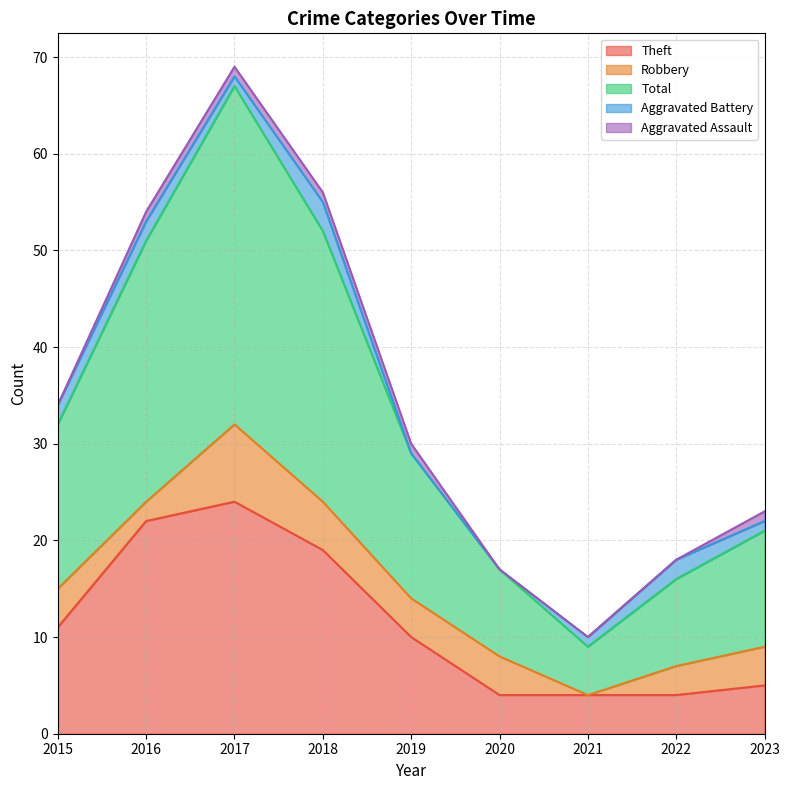

True or false: Aggravated Battery and Total intersect in this chart.

False